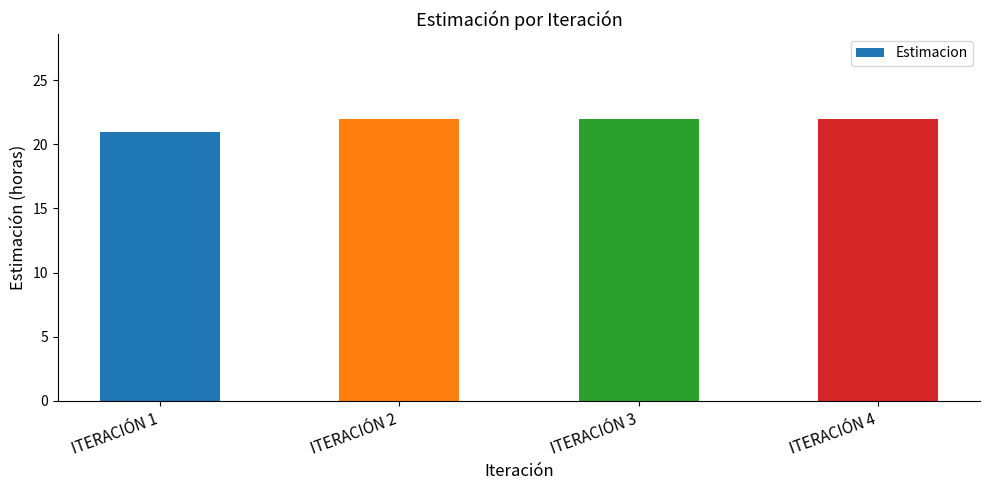

How many bars are there in total?

4